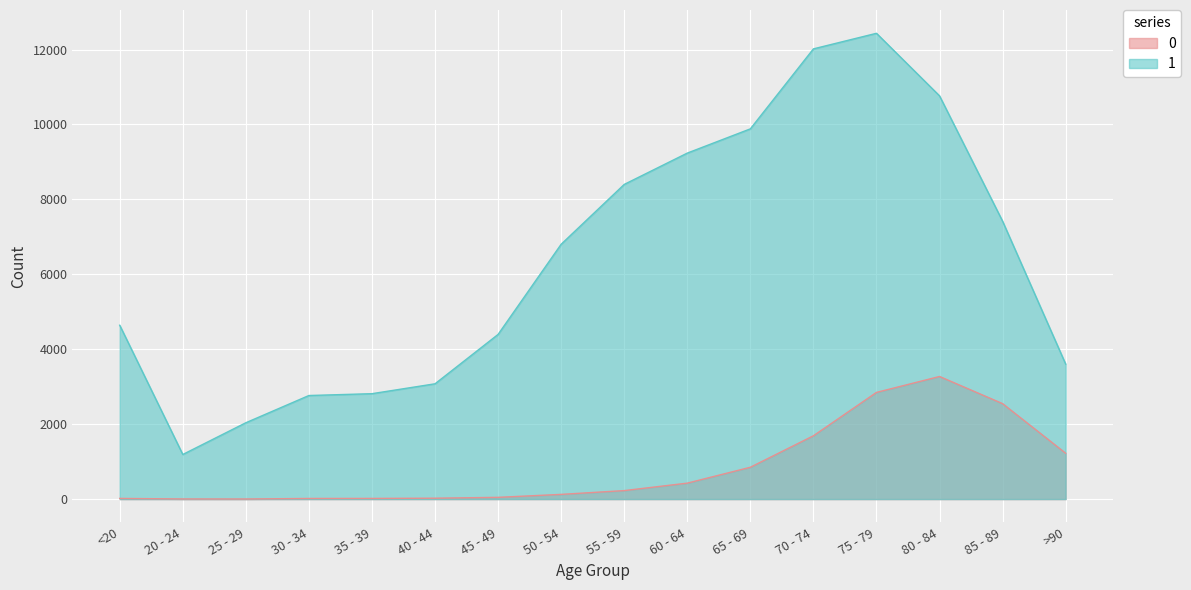

What is the spread (max minus min) of values at 65 - 69?

9033